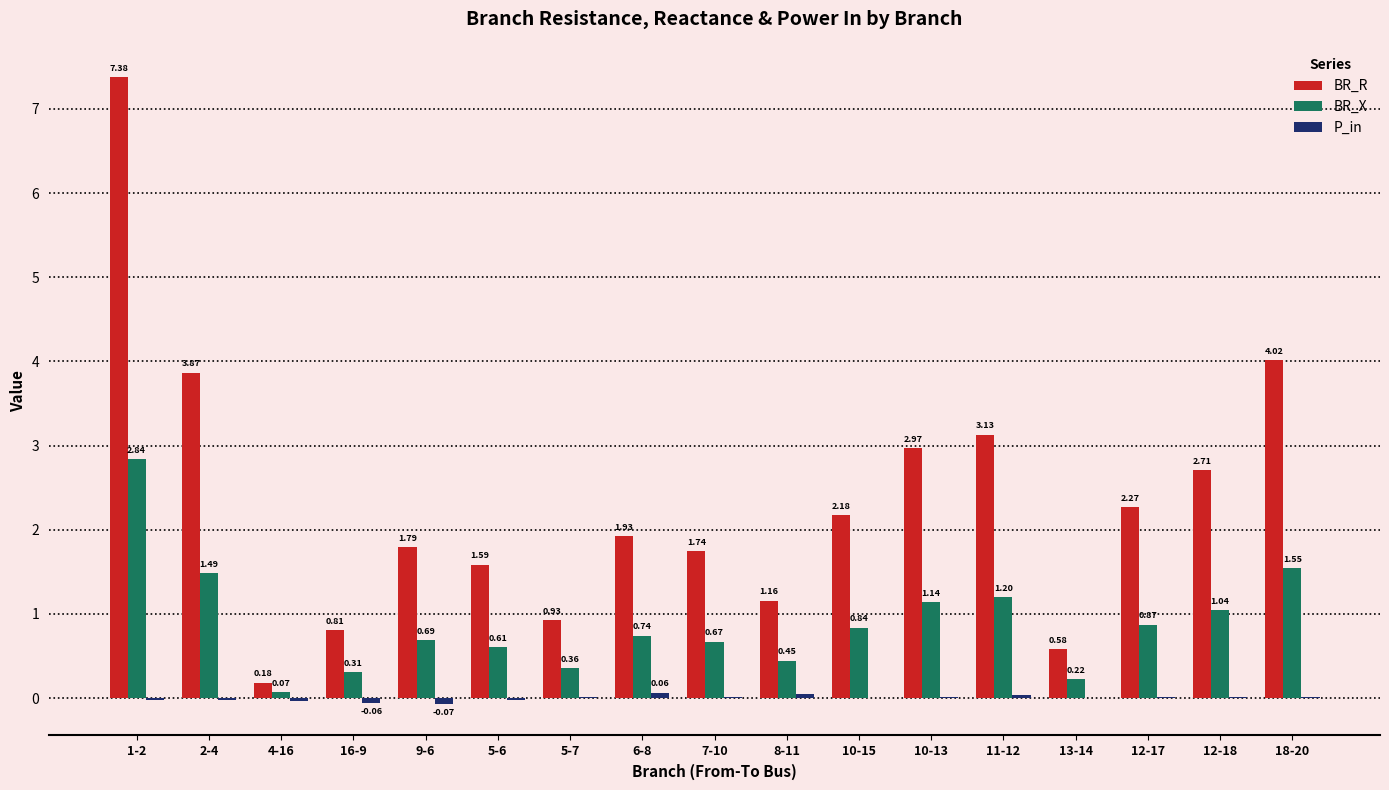

At which category is the sum across all series the highest?

1-2